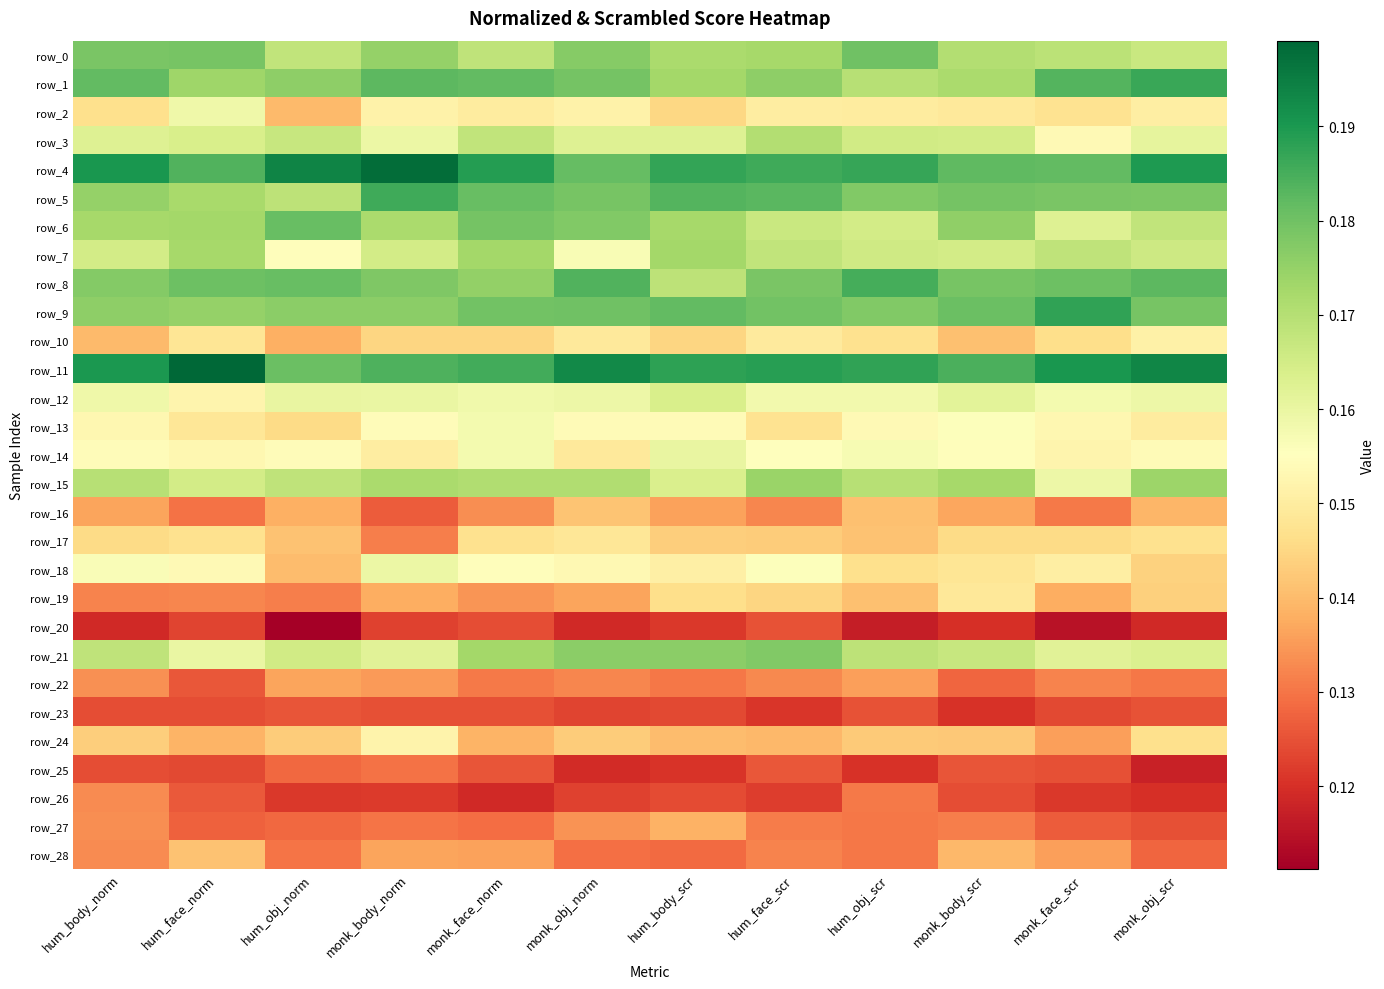

The value of row_27 at hum_body_norm is 0.2. True or false?

False